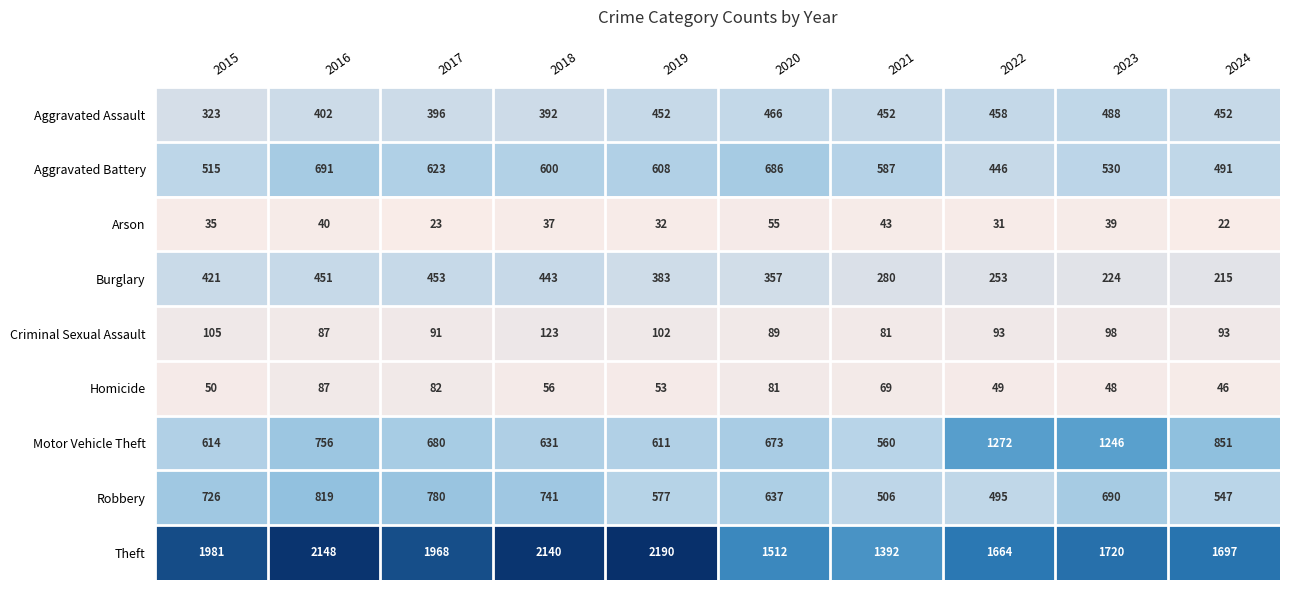

At which label is Arson closest to 38?

2018